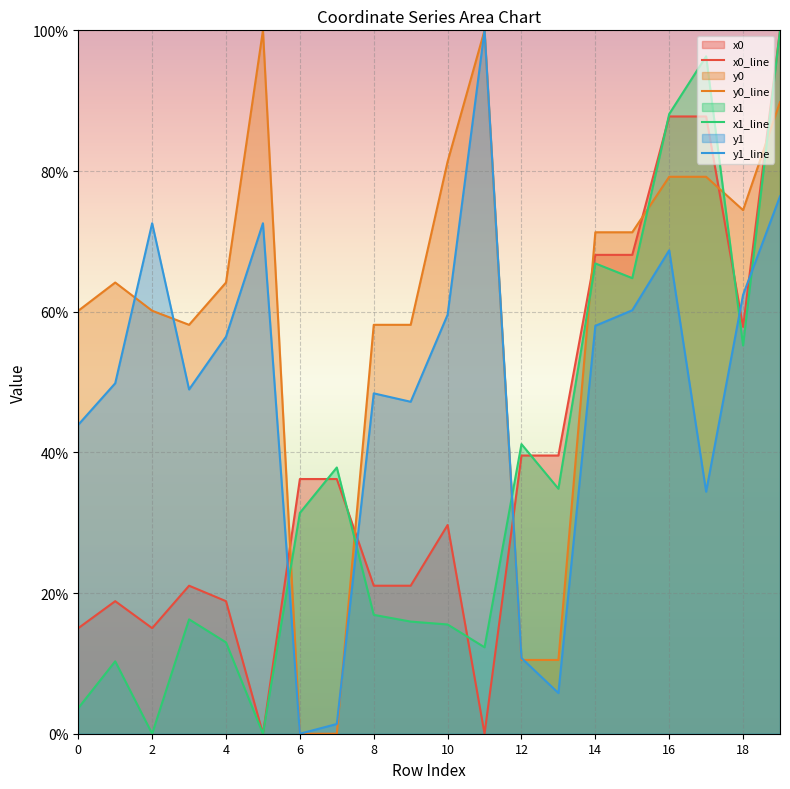

Reading left to right, what are all the values shown in this chart?

x0_line: 15.0	18.8	15.0	21.0	18.8	0.0	36.2	36.2	21.0	21.0	29.7	0.0	39.6	39.6	68.1	68.1	87.8	87.8	57.8	100.0
y0_line: 60.1	64.1	60.1	58.1	64.1	100.0	0.0	0.0	58.1	58.1	81.3	100.0	10.5	10.5	71.3	71.3	79.2	79.2	74.4	89.8
x1_line: 3.6	10.3	0.0	16.3	13.0	0.0	31.4	37.8	16.9	15.9	15.5	12.3	41.2	34.8	66.9	64.8	88.1	96.3	55.2	100.0
y1_line: 43.9	49.8	72.6	48.9	56.4	72.6	0.0	1.4	48.4	47.2	59.6	100.0	10.8	5.8	58.0	60.2	68.7	34.4	62.4	76.4